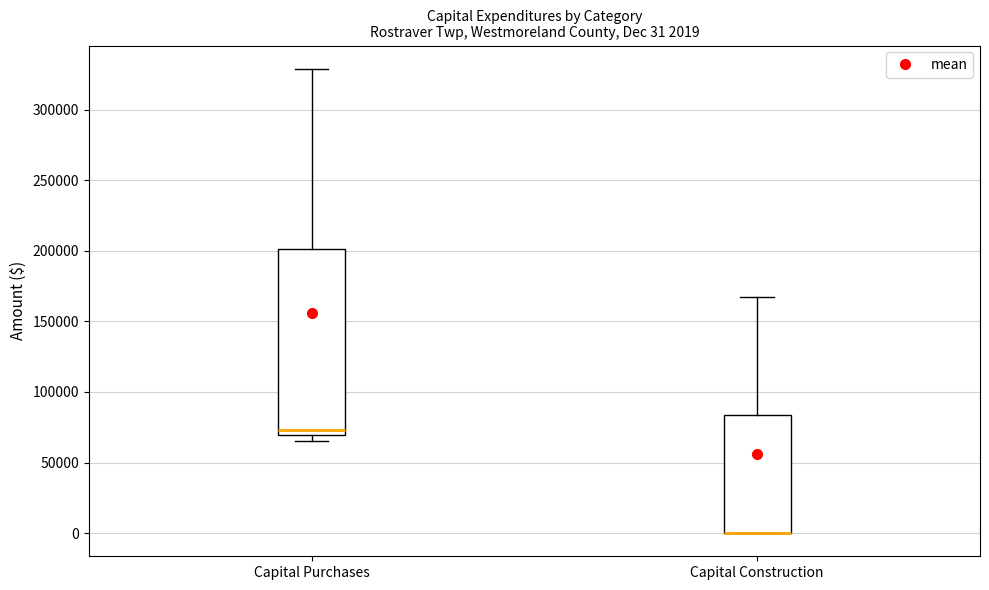

Which box is the tallest, from its lower edge to its upper edge?

Capital Purchases